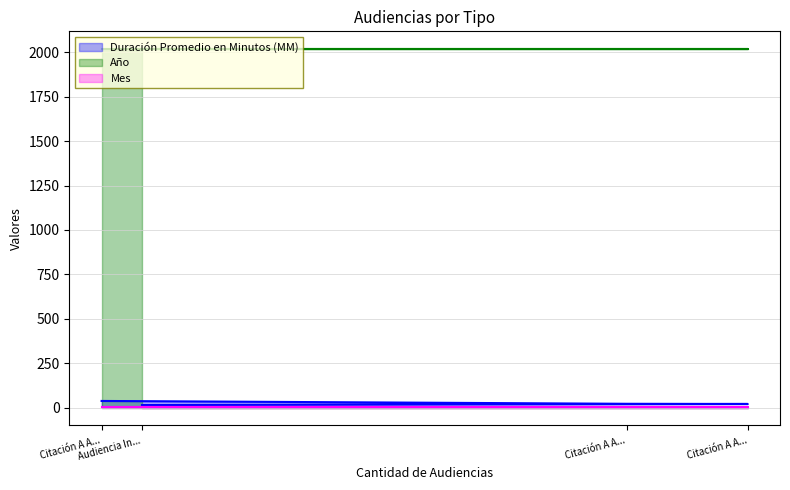

What is the spread (max minus min) of values at Citación A Audiencia?

2014